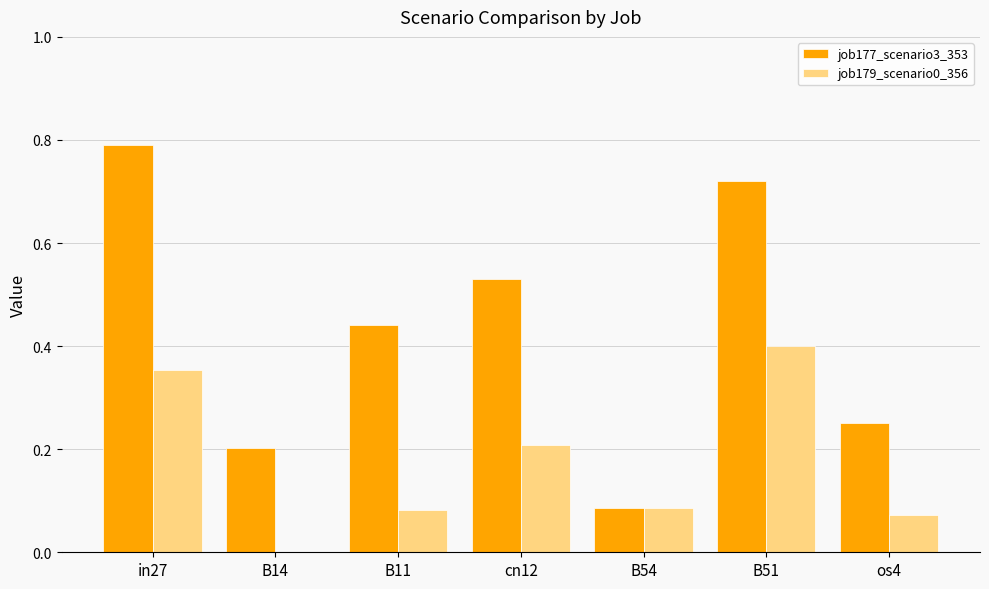

What is the sum of all job179_scenario0_356 values?

1.2